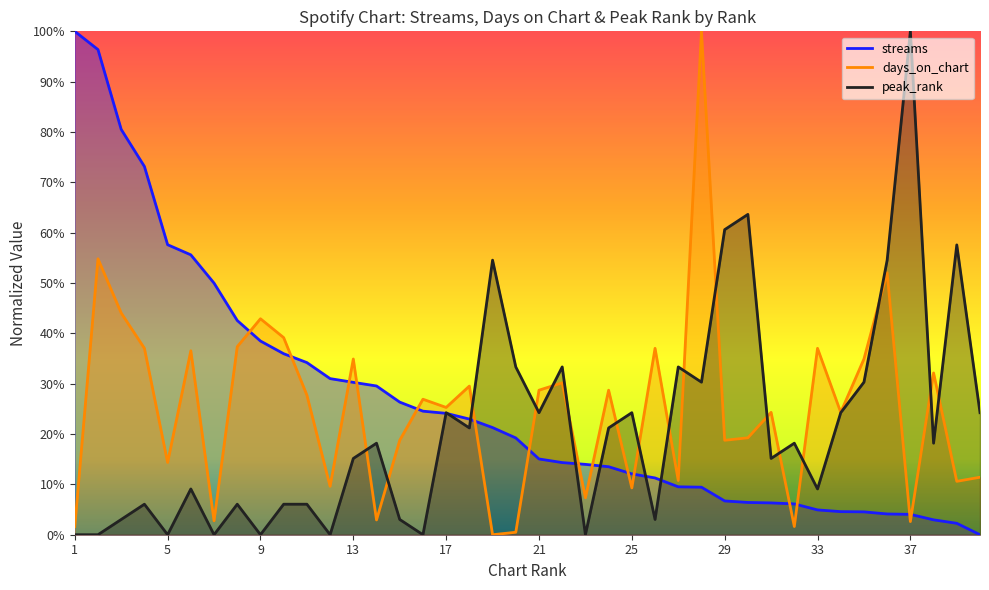

List the series in order of their overall mean, lowest first.

peak_rank, days_on_chart, streams